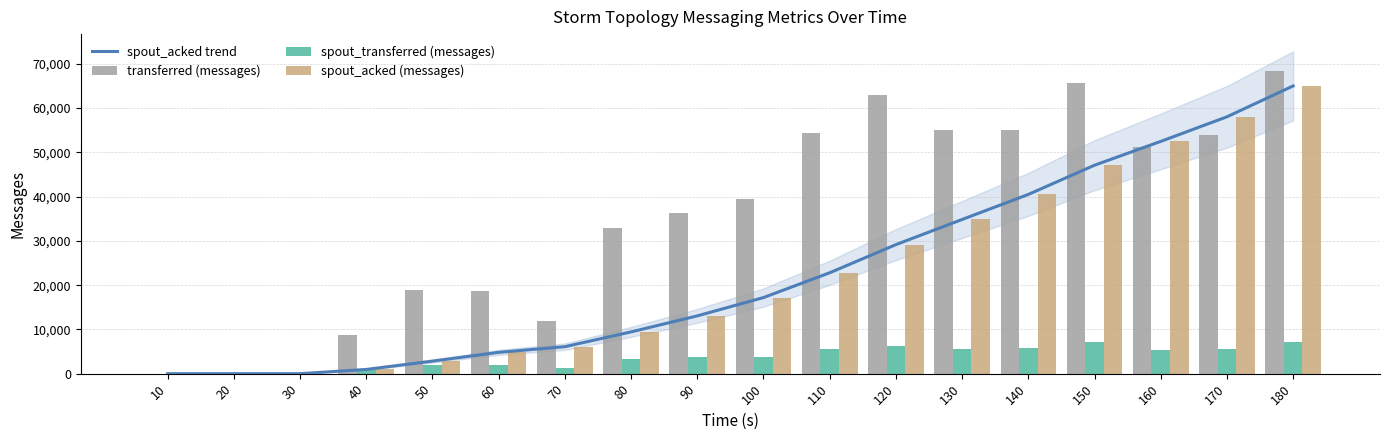

List the series in order of their peak value, highest first.

transferred (messages), spout_acked trend, spout_acked (messages), spout_transferred (messages)